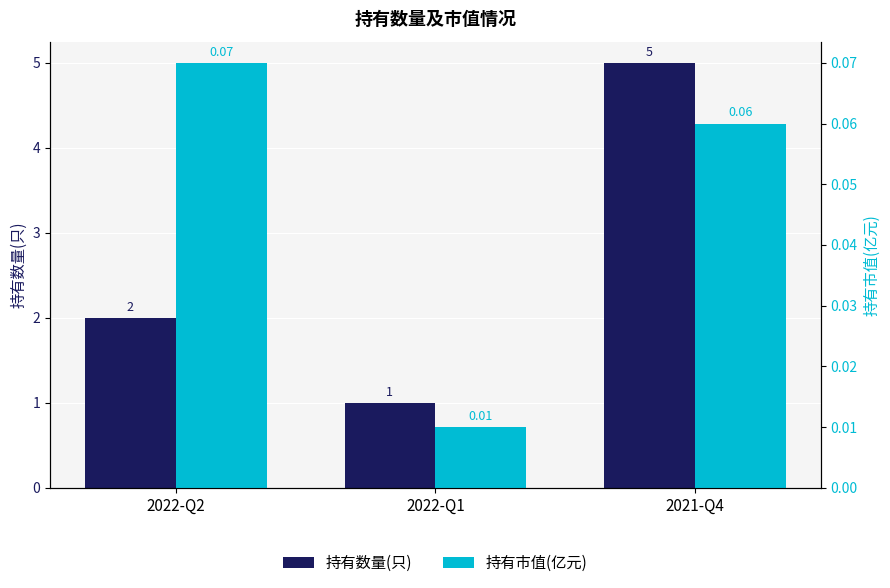

Reading left to right, extract all data points from this chart.

持有数量(只): 2.0	1.0	5.0
持有市值(亿元): 0.1	0.0	0.1